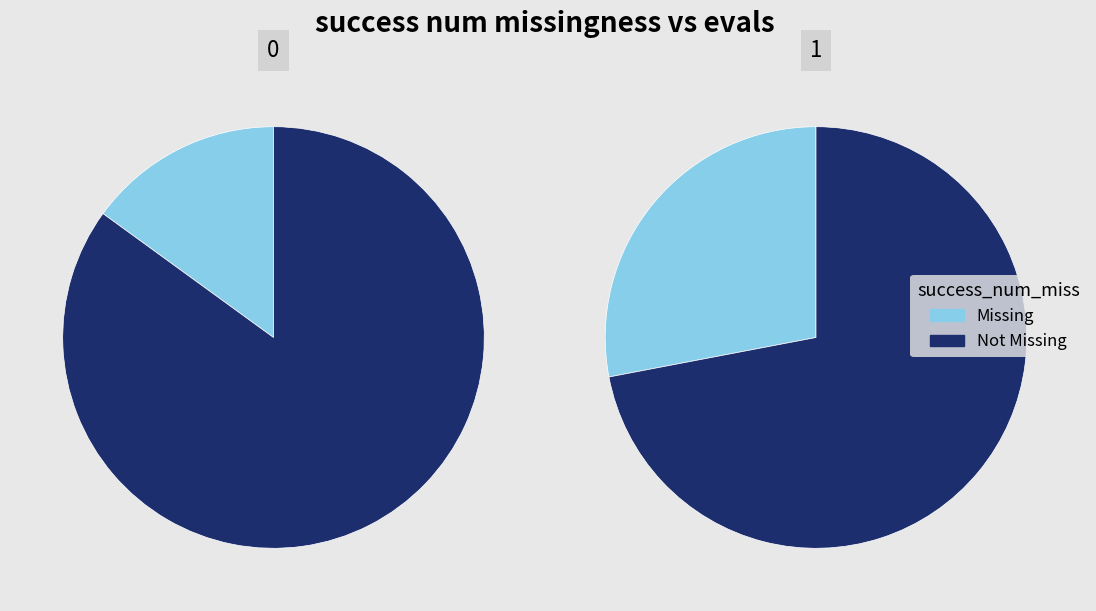

Is the sum of 1 and 2 greater than half?

No